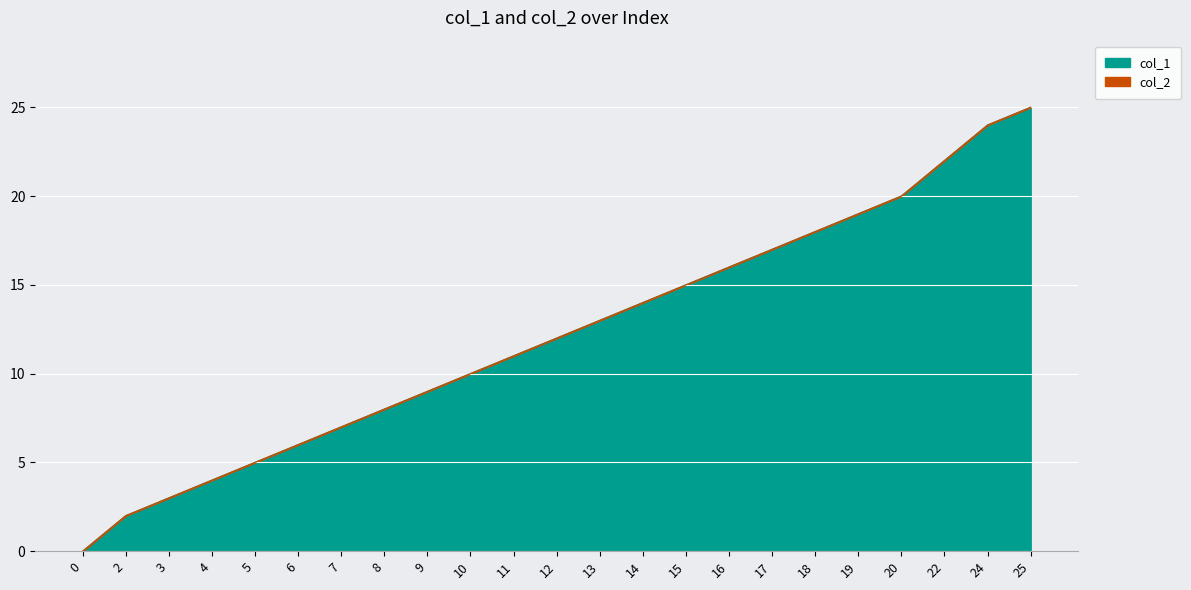

Is it true that col_1 equals 5 at 8?

False